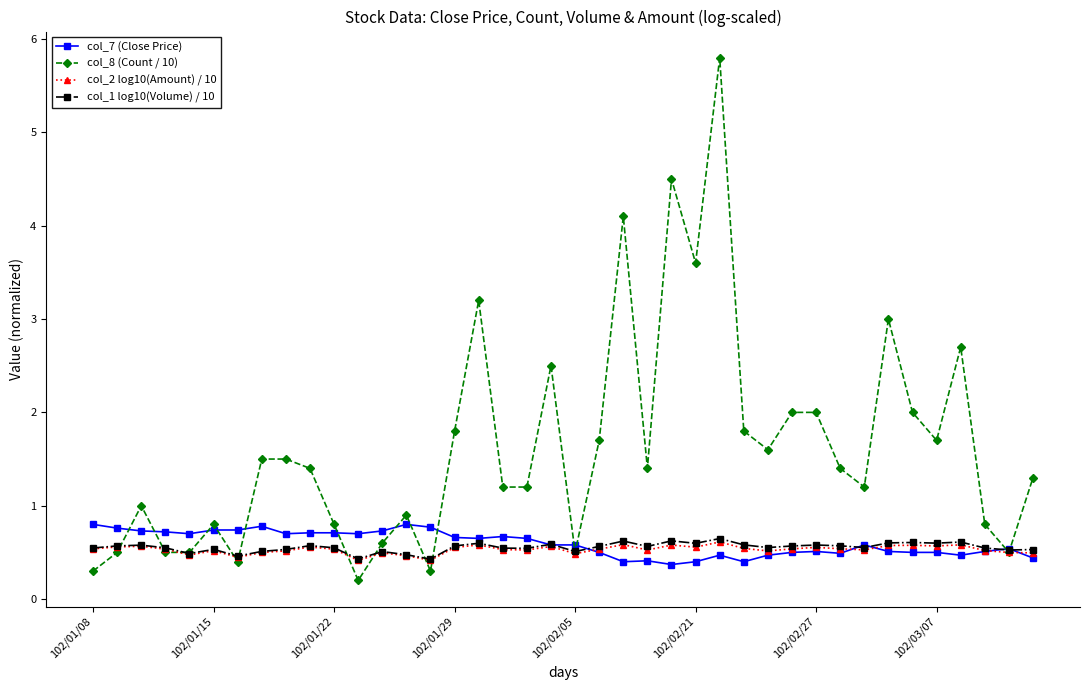

What is the value of the col_2 log10(Amount) / 10 point at the 4th from the left?

0.5